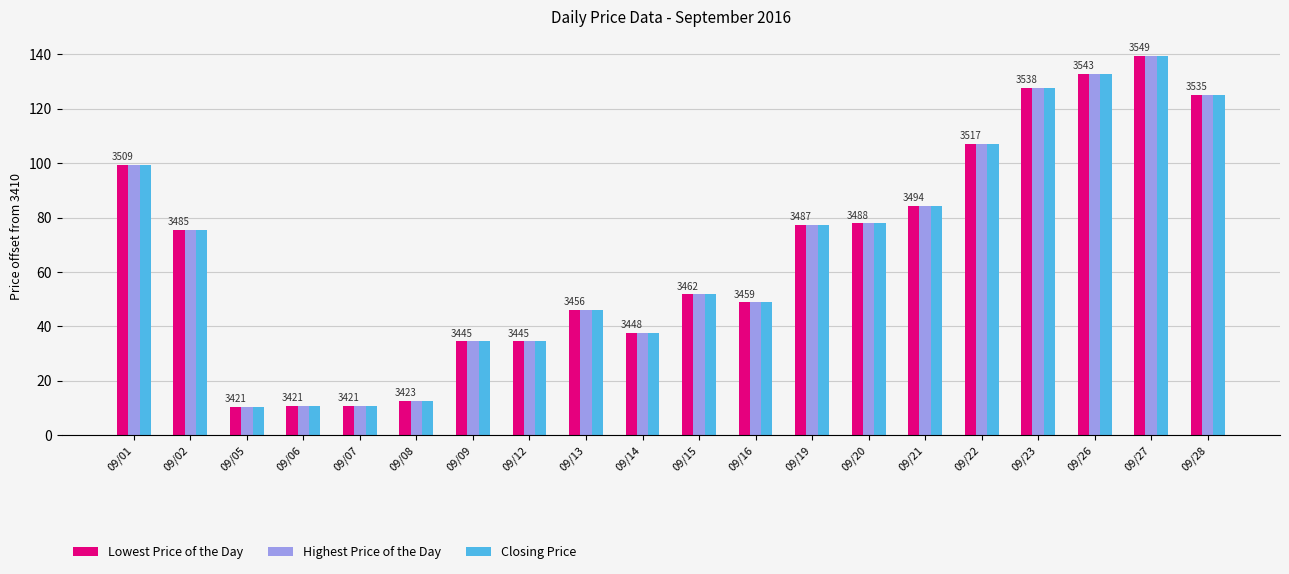

What are all the series names shown in the legend?

Lowest Price of the Day, Highest Price of the Day, Closing Price